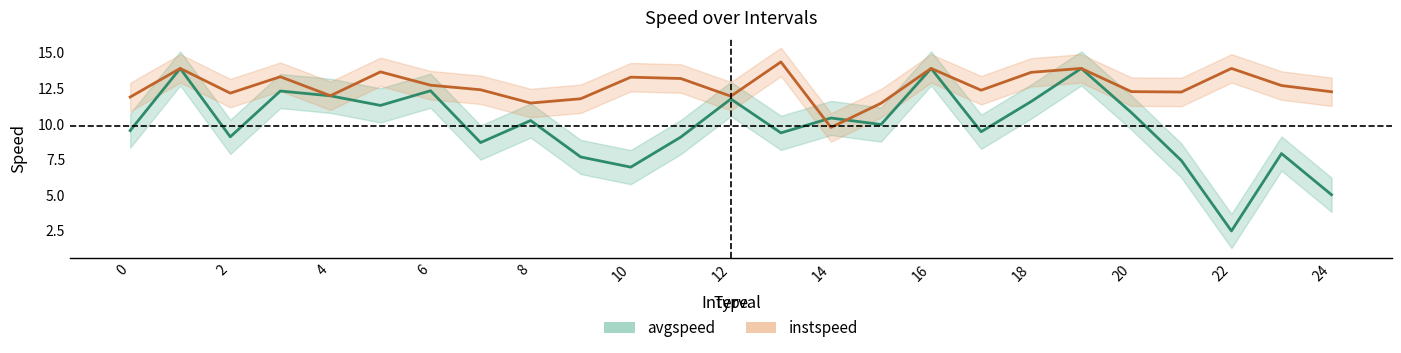

What is the approximate value of instspeed at 19?

13.9